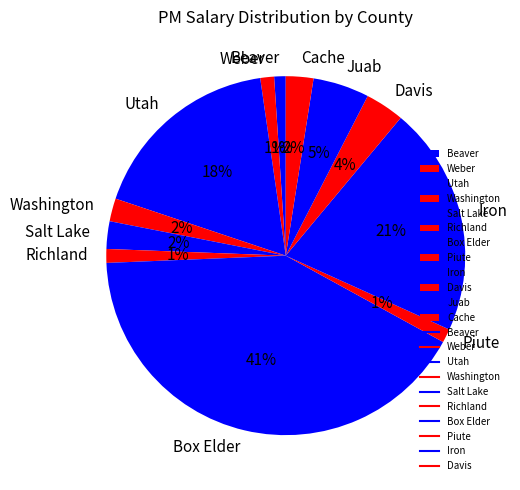

Do Weber and Salt Lake together represent more than half of the pie?

No